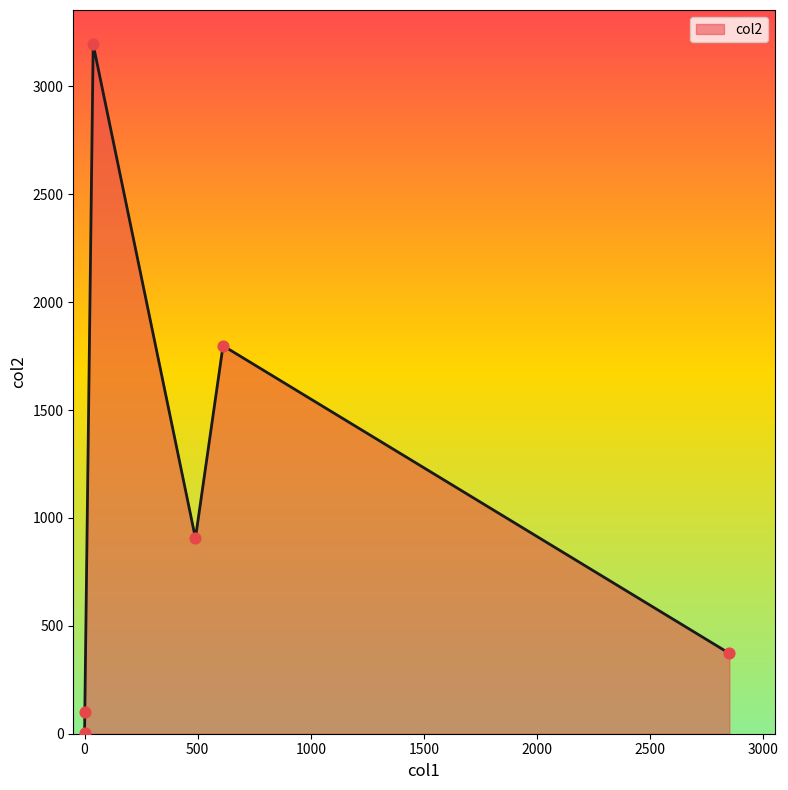

What is the maximum value shown in the chart?

3194.0